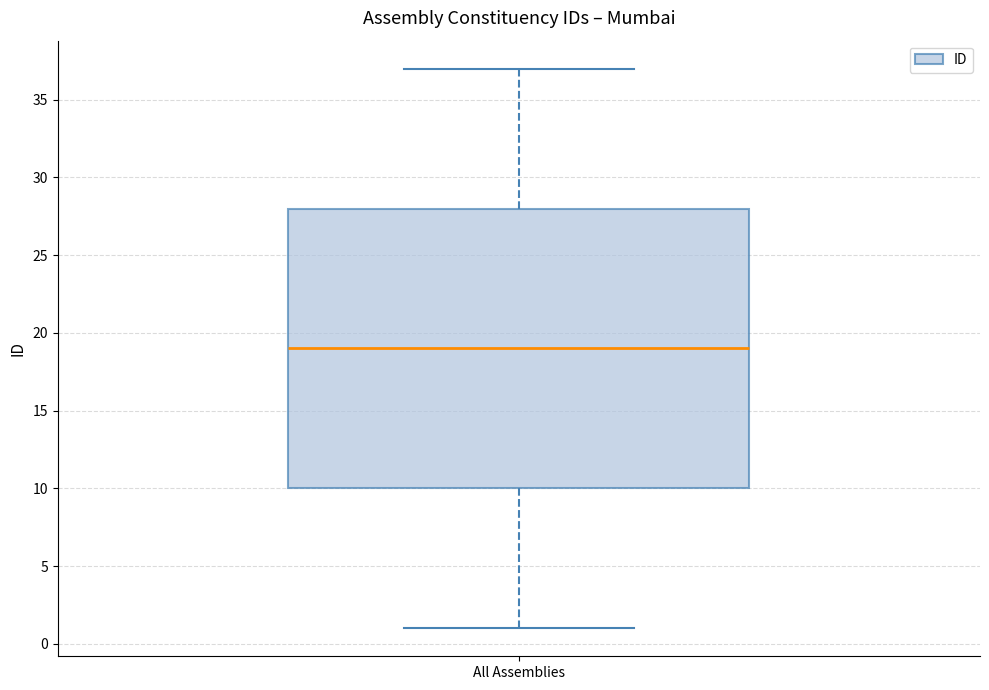

Where is the lower edge of the box for All Assemblies on the y-axis? The values are not printed on the chart, so give them approximately, as read against the axis.

10